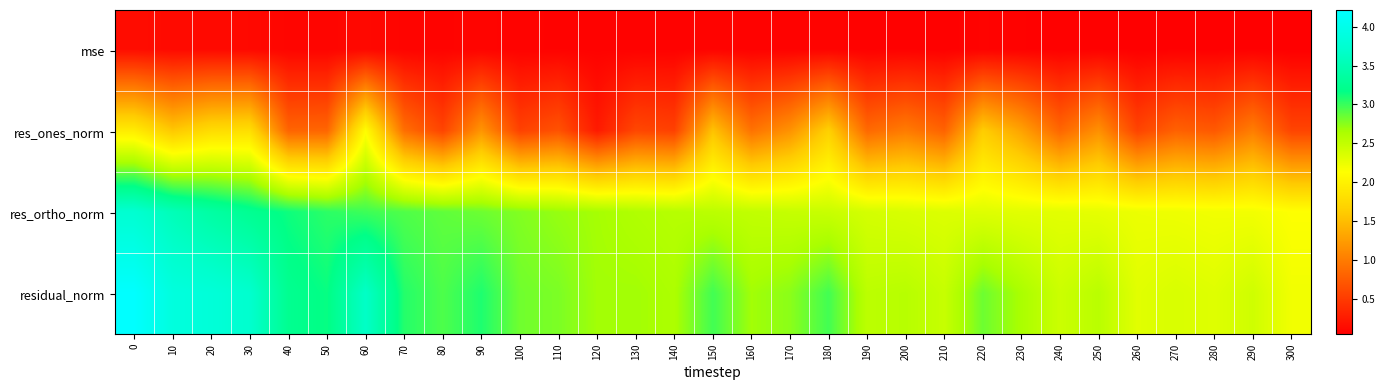

How many categories are shown in the chart?

31